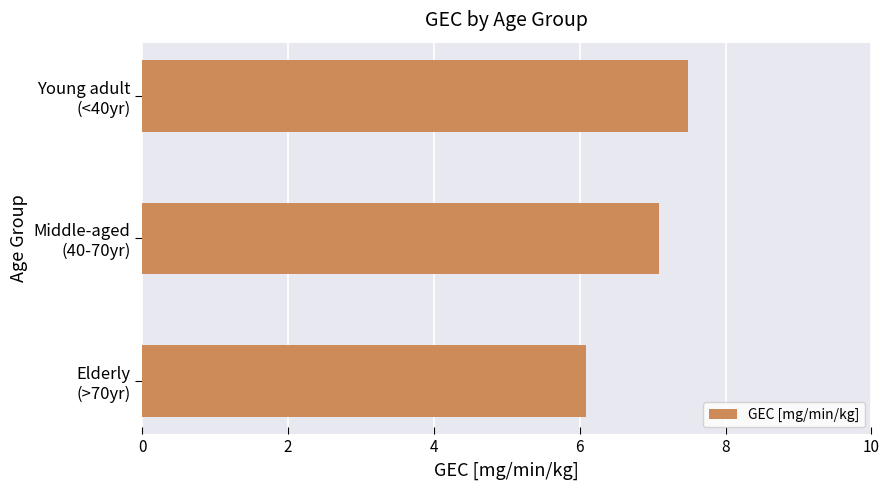

What is the sum of all values?

20.6